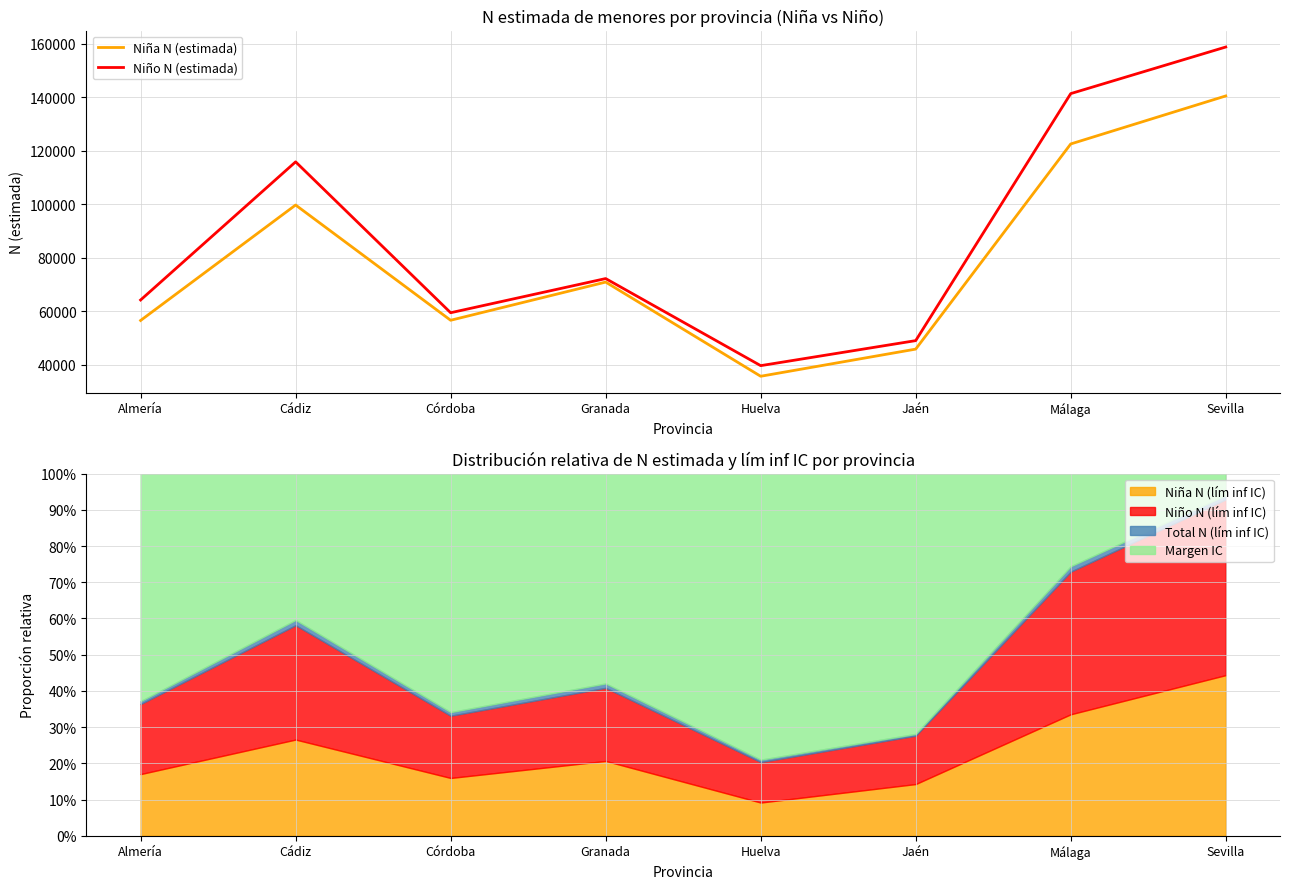

True or false: Niño N (estimada) and Niña N (estimada) intersect in this chart.

False